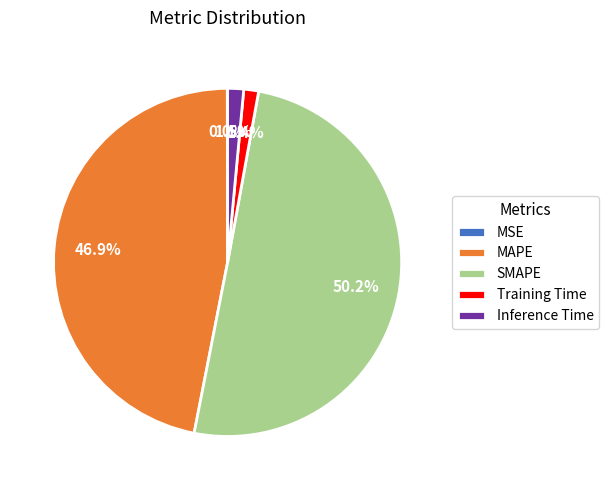

To the nearest percent, what is the difference between the largest and smallest slice percentages?

50%